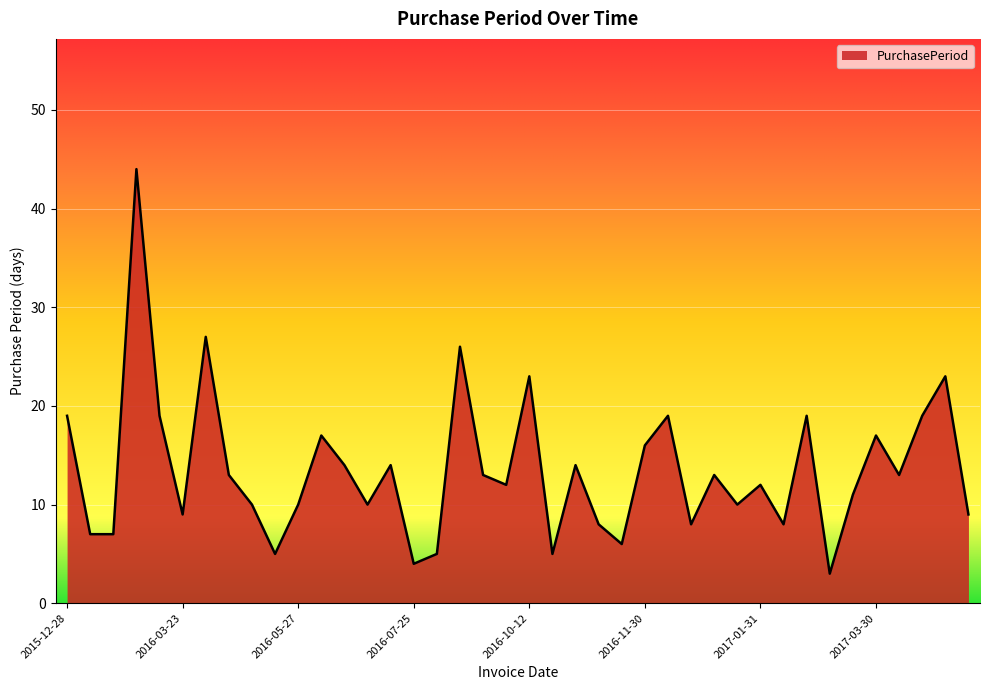

What is the greatest value displayed?

44